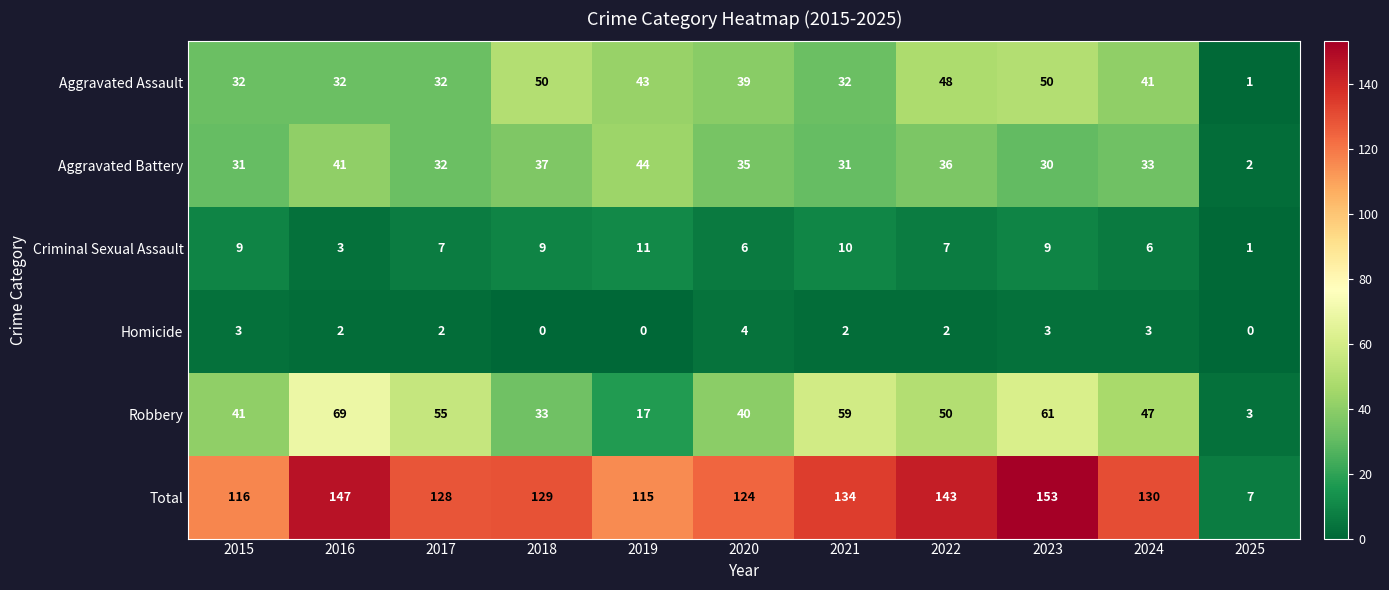

At which label does Robbery reach its minimum?

2025